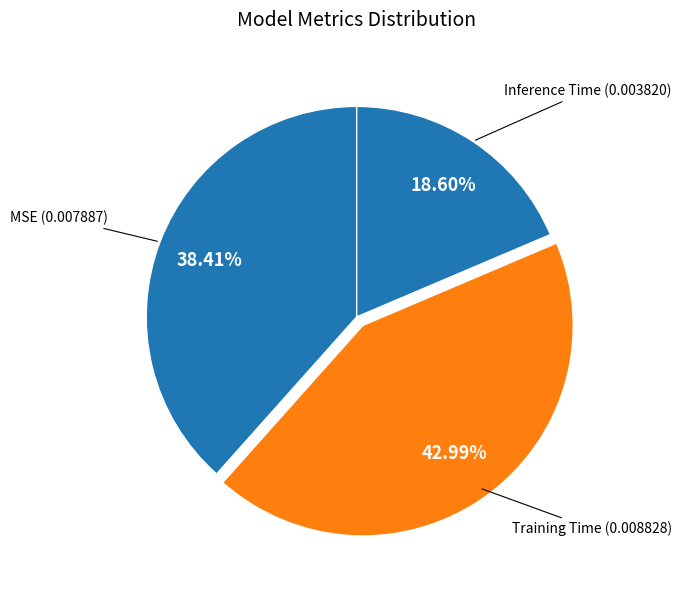

To the nearest percent, what is the difference between the largest and smallest slice percentages?

24%